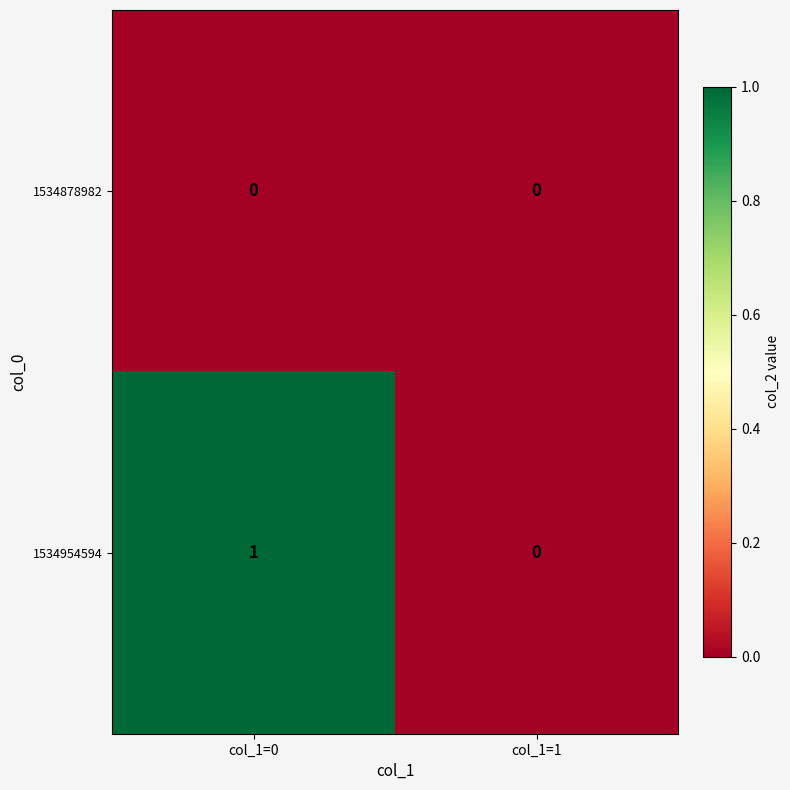

Which series has the largest total across all categories?

1534954594